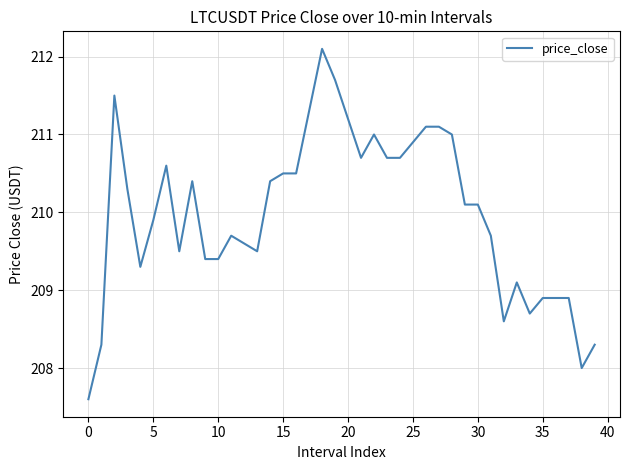

What is the difference between the maximum and minimum values?

4.5